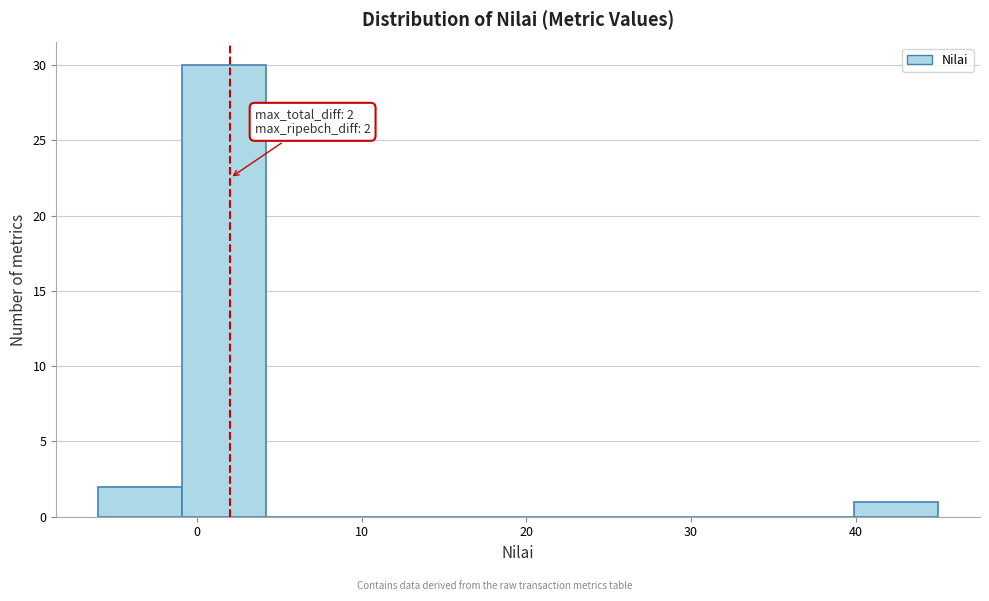

Which range on the x-axis has the tallest bar?

-0.9 to 4.2